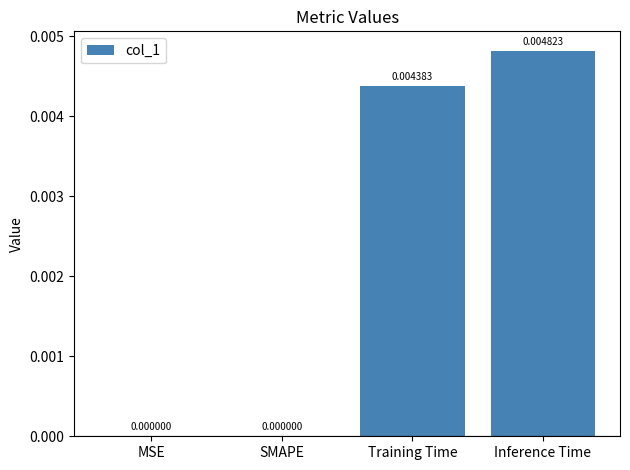

At which category does the chart reach its peak across all series?

Inference Time